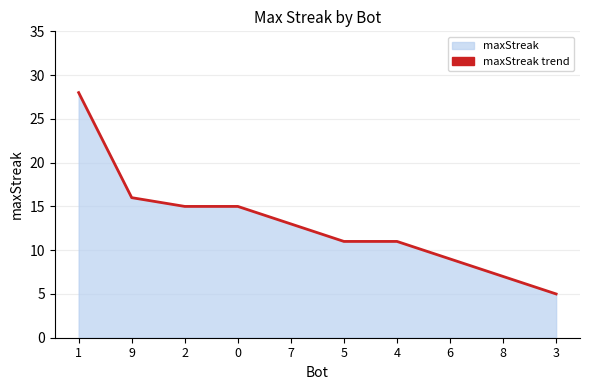

The chart shows a value of 8 at 1. True or false?

False